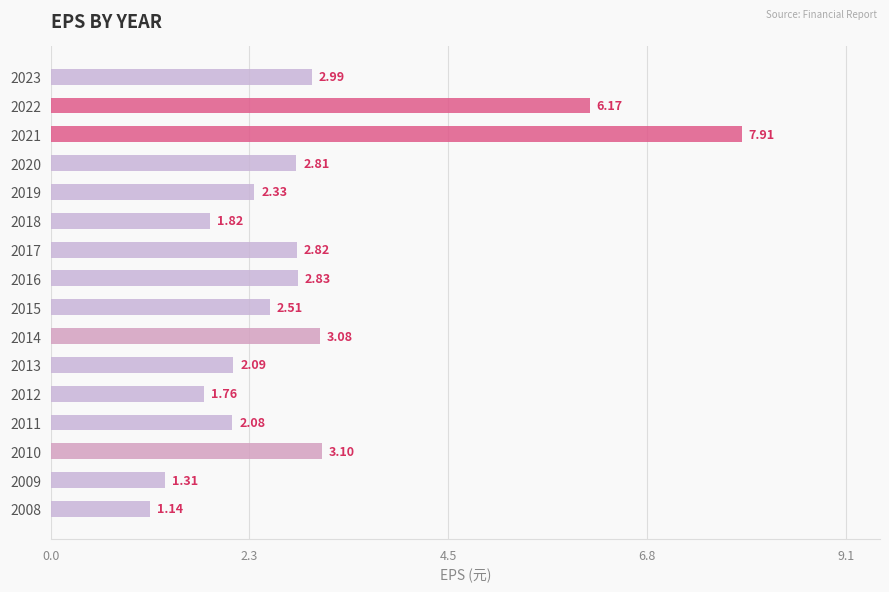

What is the change in value from 2014 to 2013?

-1.0